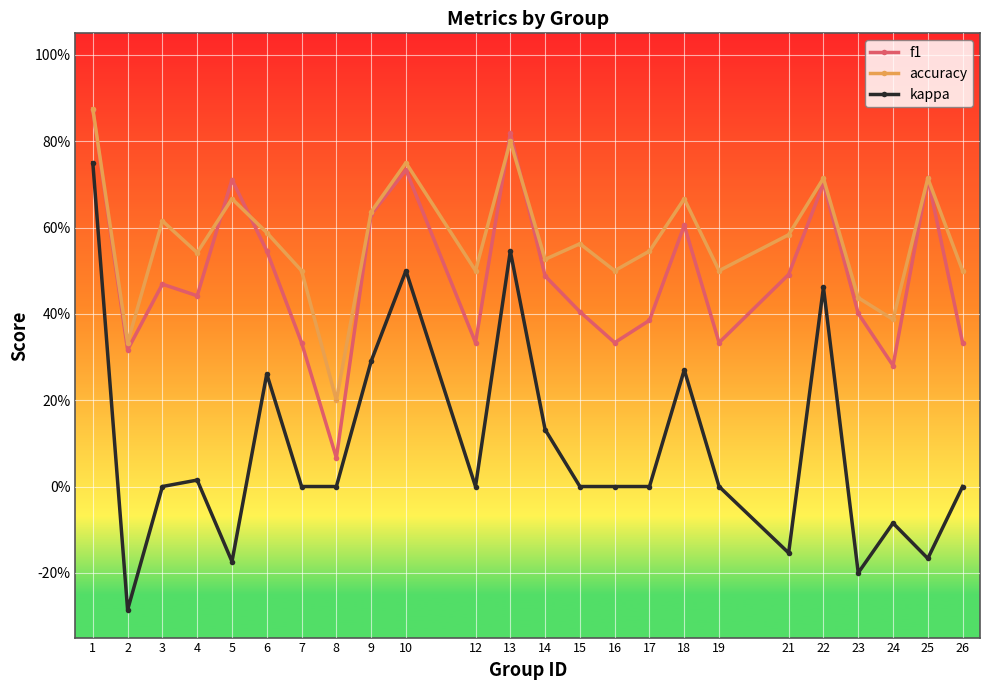

Reading right to left, transcribe all the data shown in this chart.

f1: 0.3	0.7	0.3	0.4	0.7	0.5	0.3	0.6	0.4	0.3	0.4	0.5	0.8	0.3	0.7	0.6	0.1	0.3	0.5	0.7	0.4	0.5	0.3	0.9
accuracy: 0.5	0.7	0.4	0.4	0.7	0.6	0.5	0.7	0.5	0.5	0.6	0.5	0.8	0.5	0.8	0.6	0.2	0.5	0.6	0.7	0.5	0.6	0.3	0.9
kappa: 0.0	-0.2	-0.1	-0.2	0.5	-0.2	0.0	0.3	0.0	0.0	0.0	0.1	0.5	0.0	0.5	0.3	0.0	0.0	0.3	-0.2	0.0	0.0	-0.3	0.8